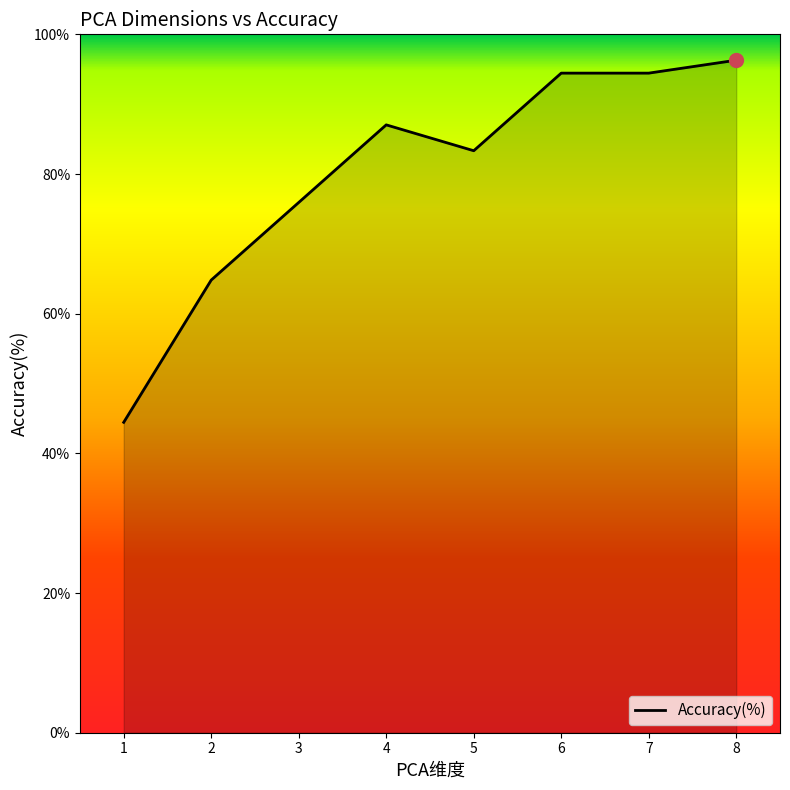

What is the ratio of the value at 3 to the value at 1?

1.7